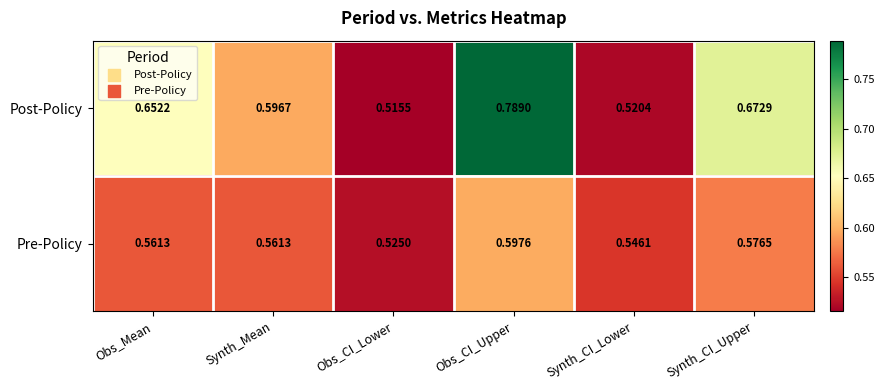

Count the number of categories in the chart.

6